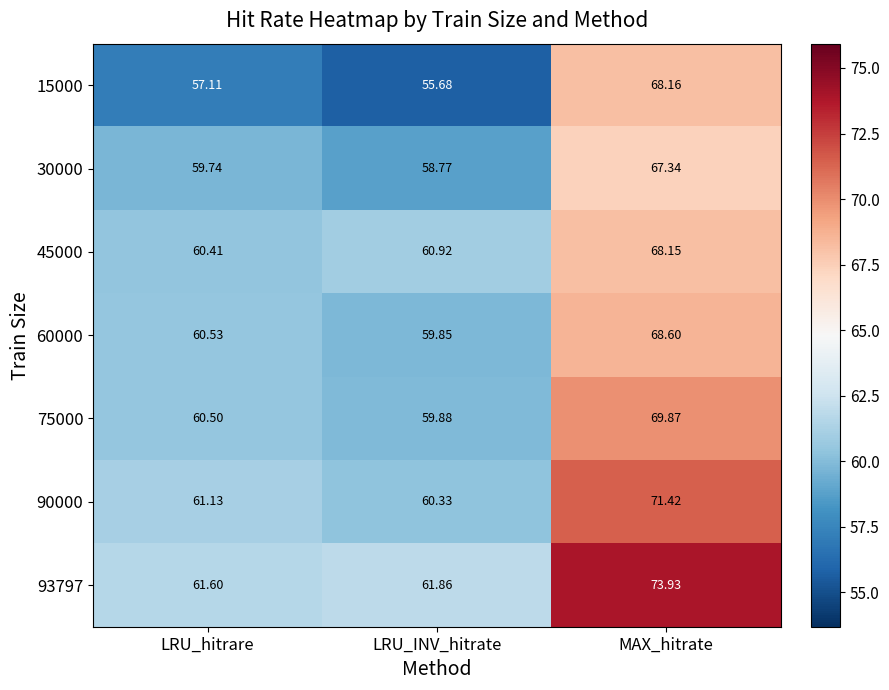

At LRU_INV_hitrate, list the series in order from smallest to largest.

15000, 30000, 60000, 75000, 90000, 45000, 93797